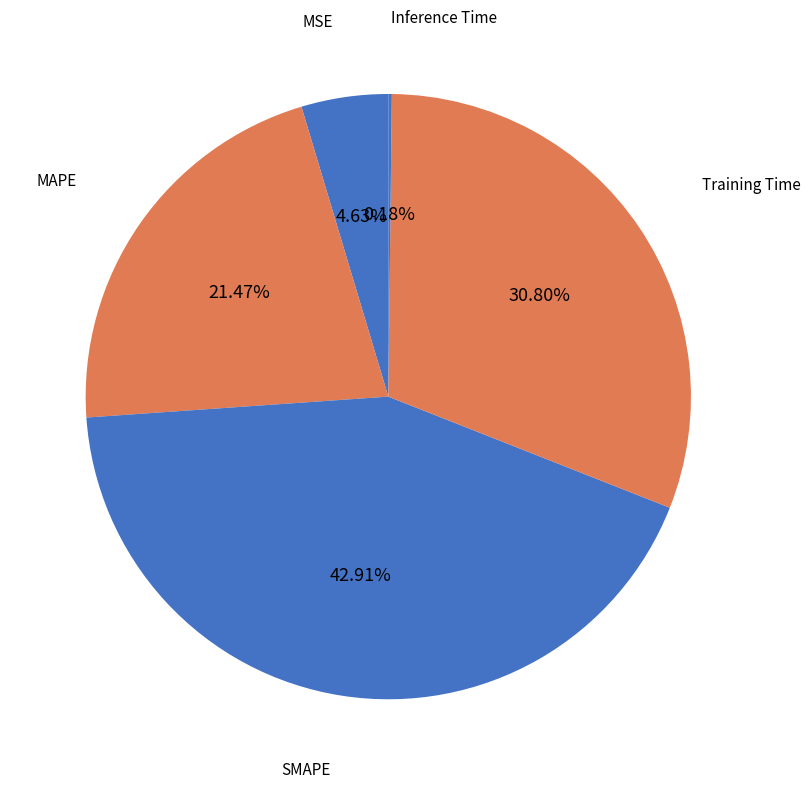

Rank the categories by value from lowest to highest.

Inference Time, MSE, MAPE, Training Time, SMAPE